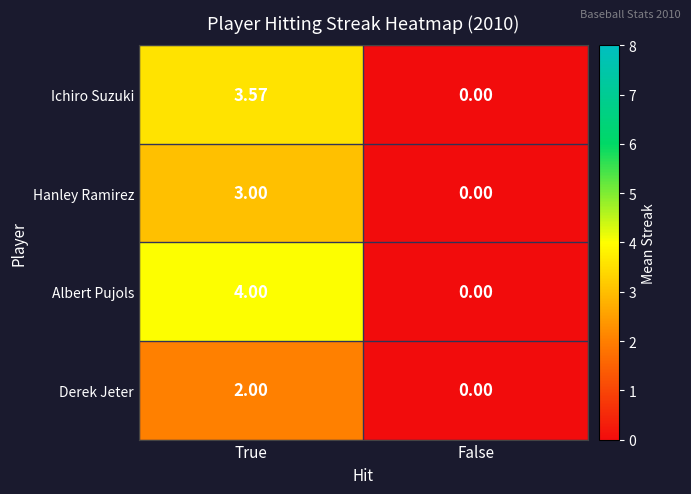

Between True and False, which series saw the biggest shift?

Albert Pujols